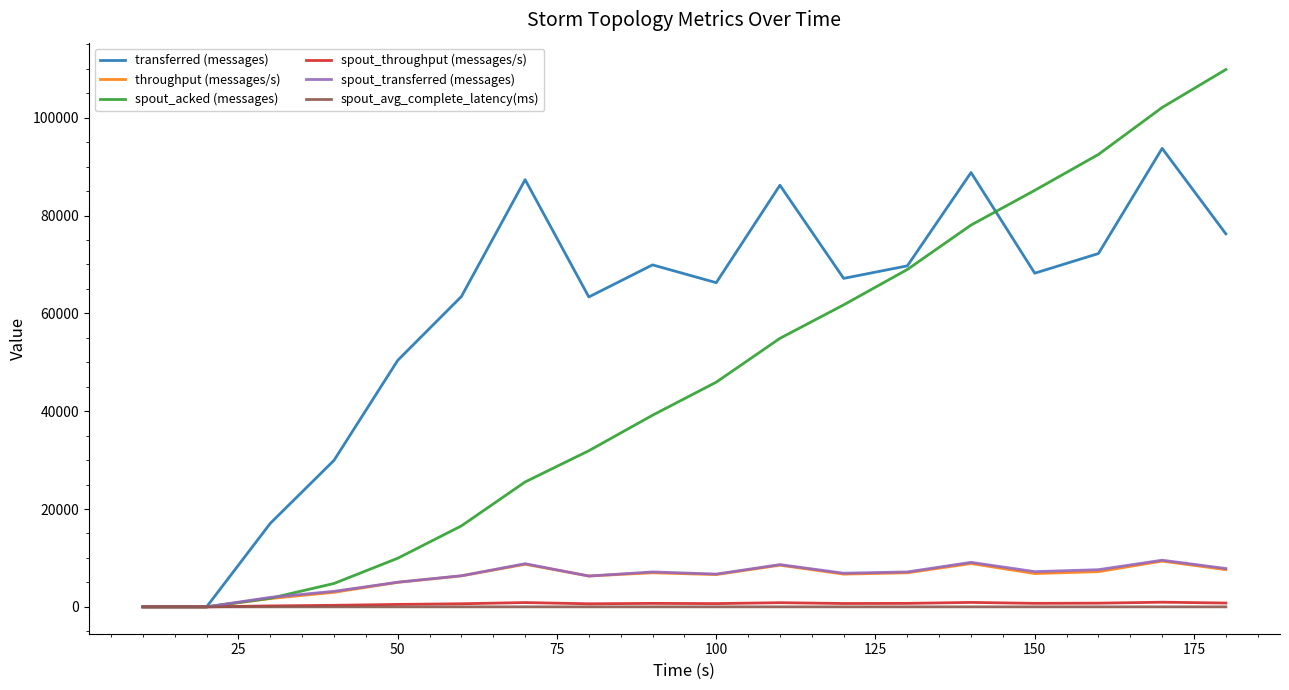

Which series has the largest range (max minus min)?

spout_acked (messages)